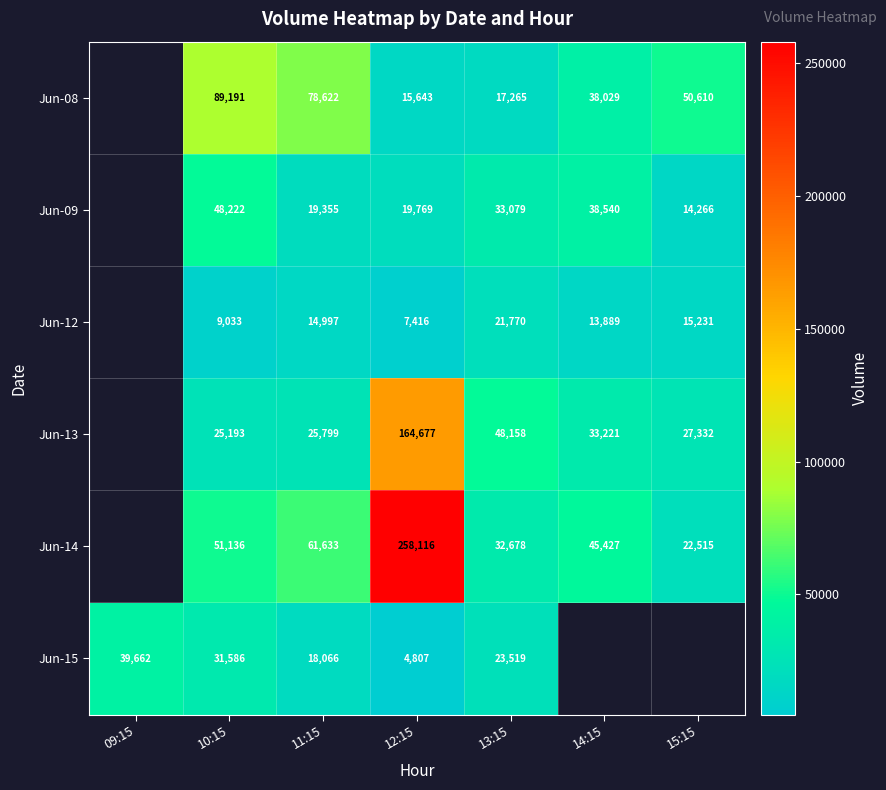

At 12:15, list the series in order from smallest to largest.

Jun-15, Jun-12, Jun-08, Jun-09, Jun-13, Jun-14